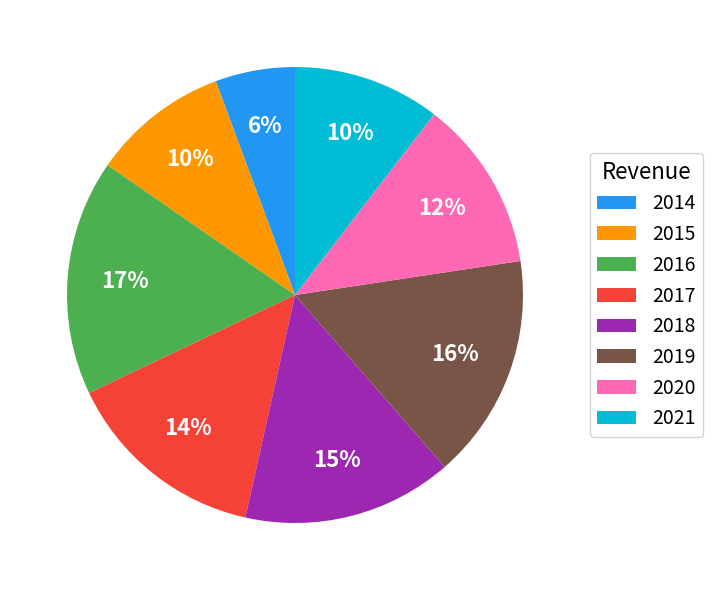

Between 2014 and 2015, which is larger?

2015